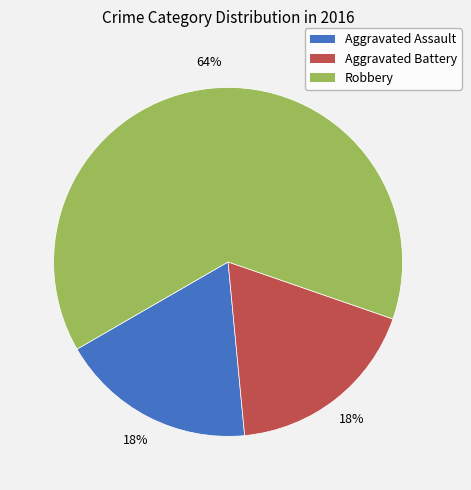

What percentage is the Aggravated Battery slice, to the nearest percent?

18%